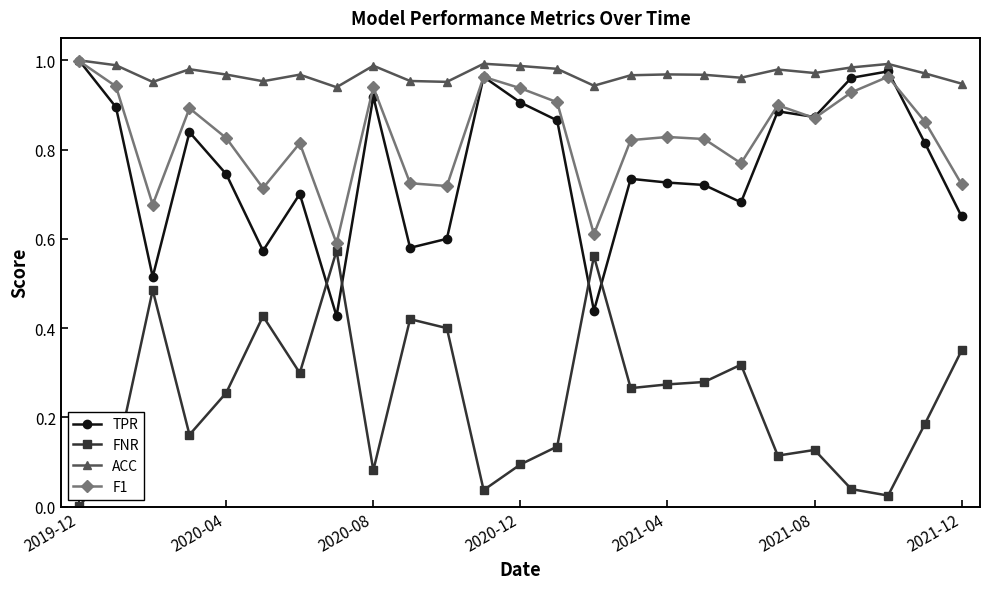

Which series has the largest total across all categories?

ACC